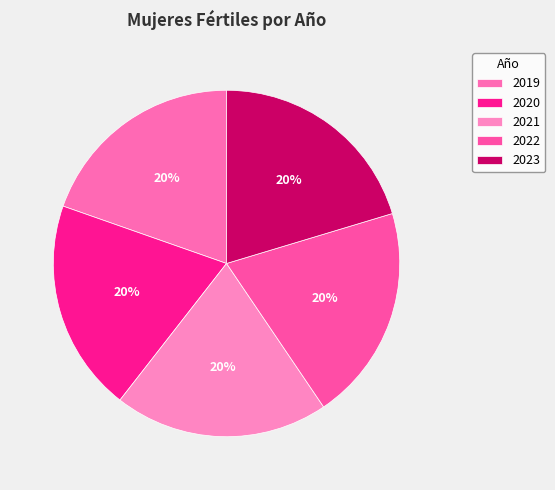

To the nearest percent, what is the combined percentage of 2019 and 2022?

40%